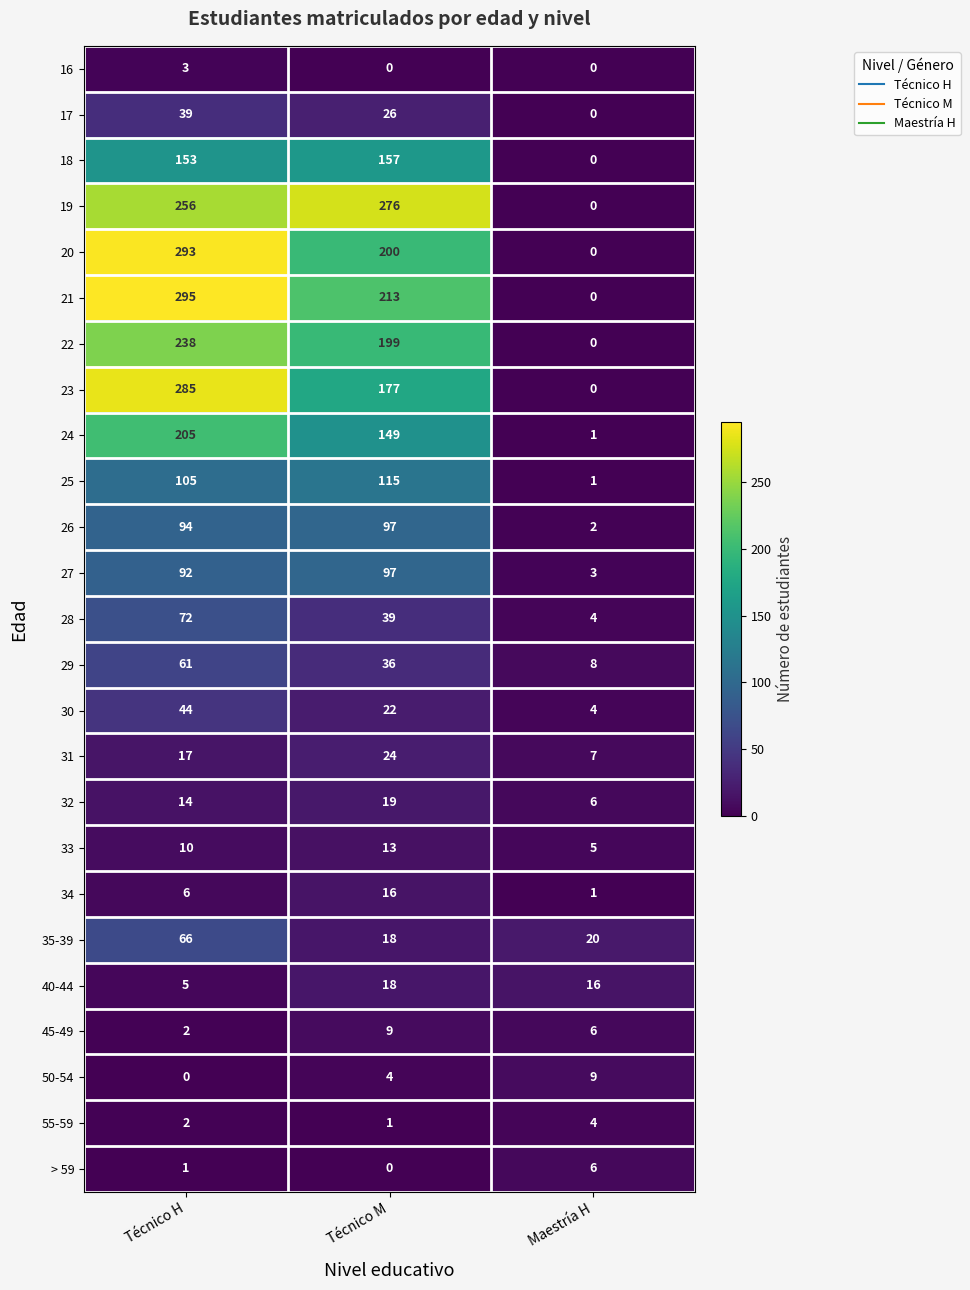

The value of 17 at Técnico H is 39. True or false?

True